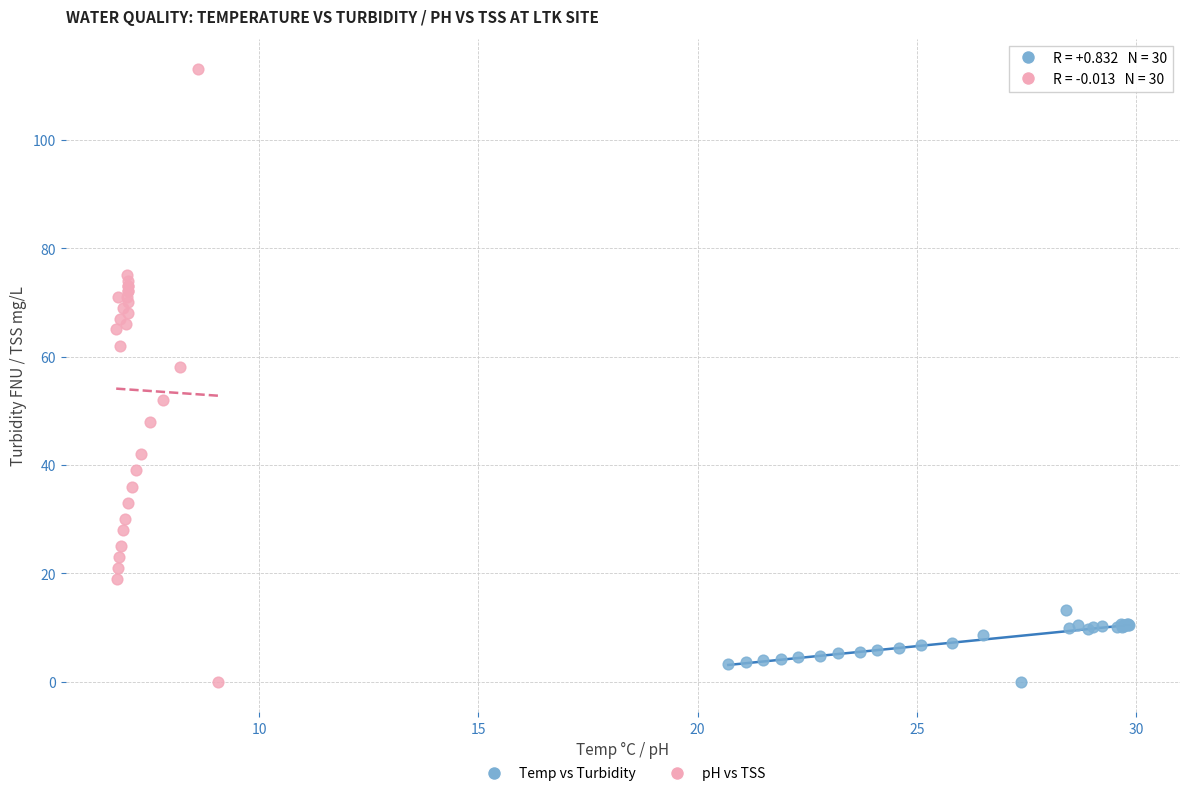

Which series has the largest Y range (max minus min)?

pH vs TSS